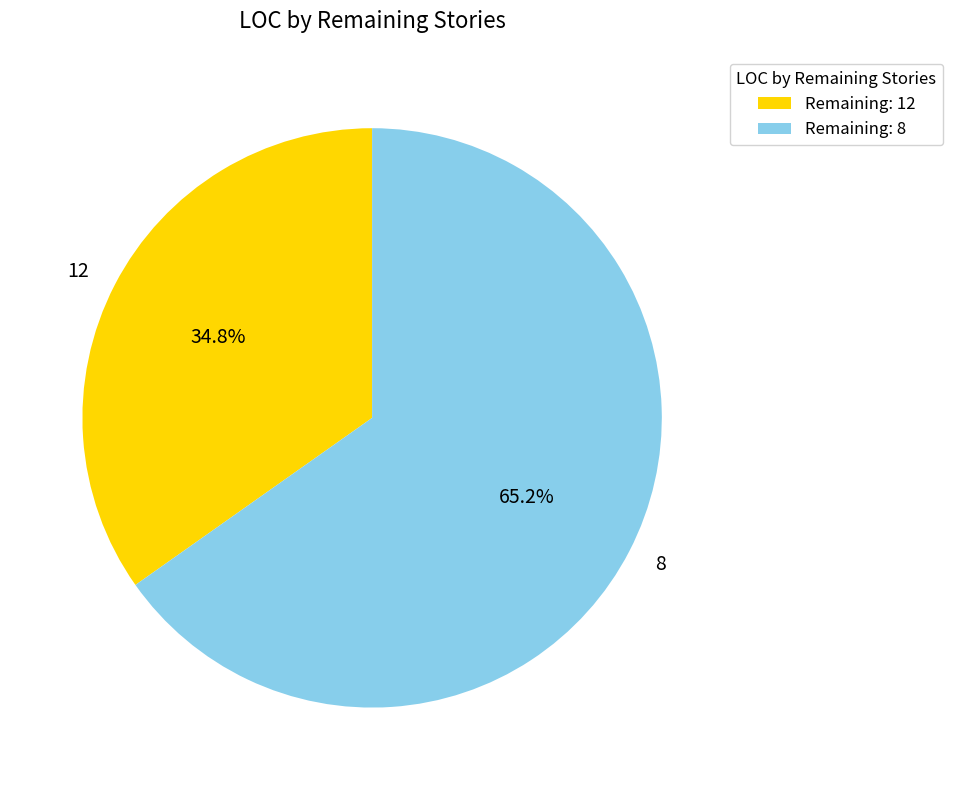

Which has a higher value, 8 or 12?

8